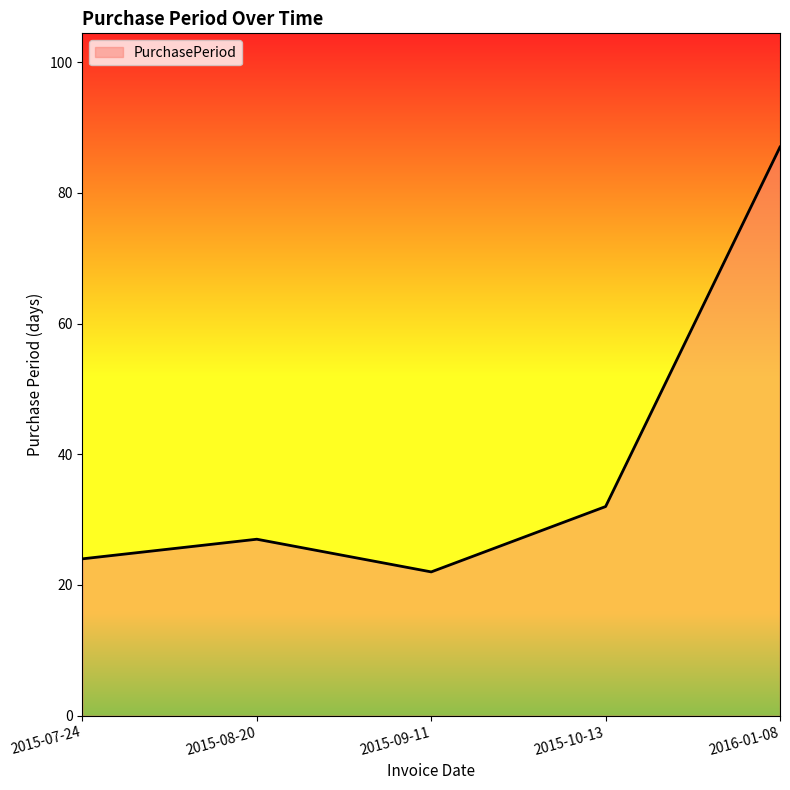

Does the chart have visible grid lines?

No